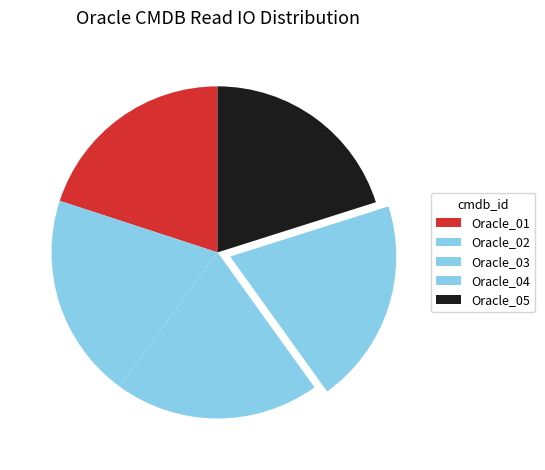

The Oracle_02 slice represents 19% of the pie. True or false?

True